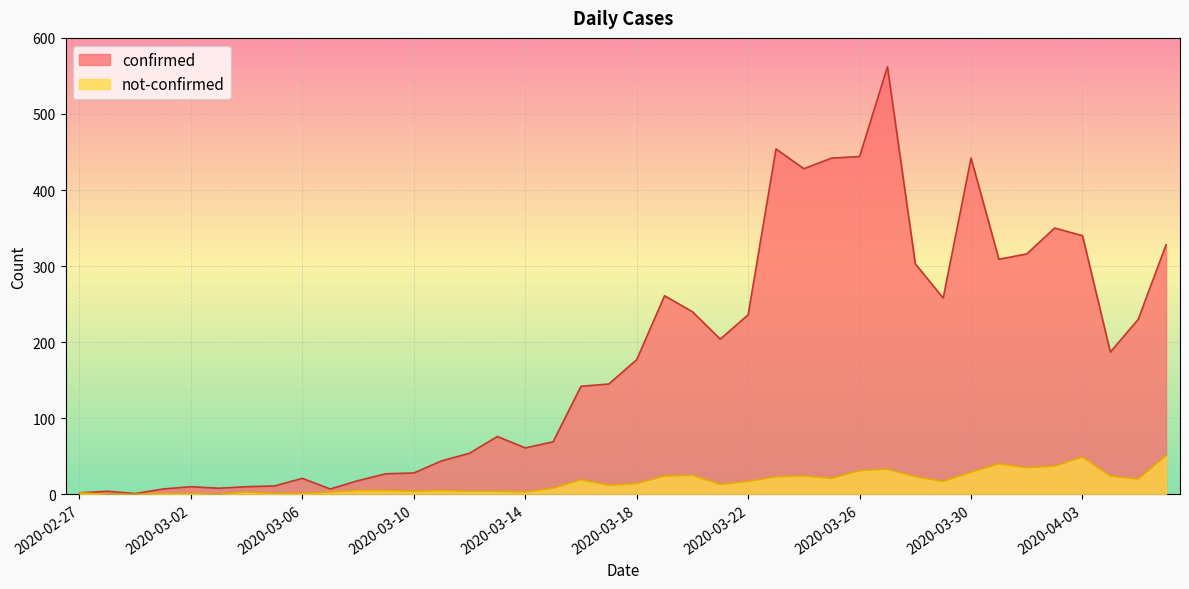

True or false: confirmed has more than 2 interior local peaks.

True